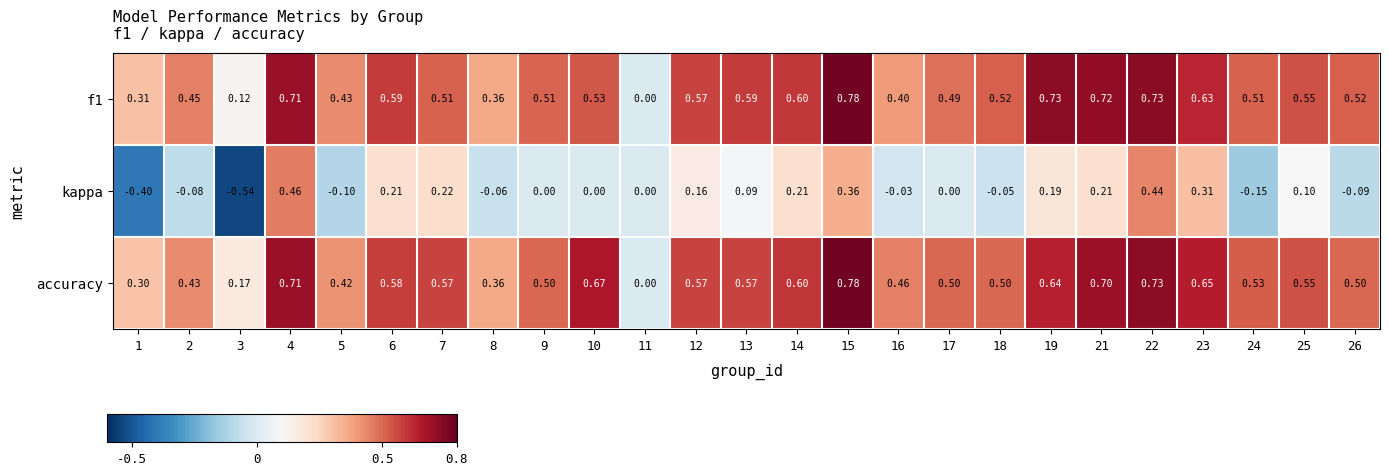

Between 2 and 3, which series saw the biggest shift?

kappa